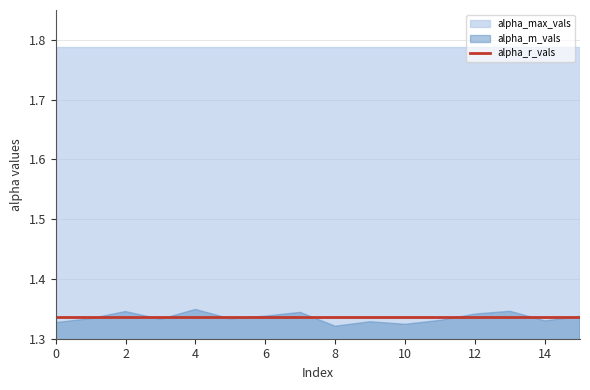

Is it true that alpha_max_vals equals 1.8 at 5?

True